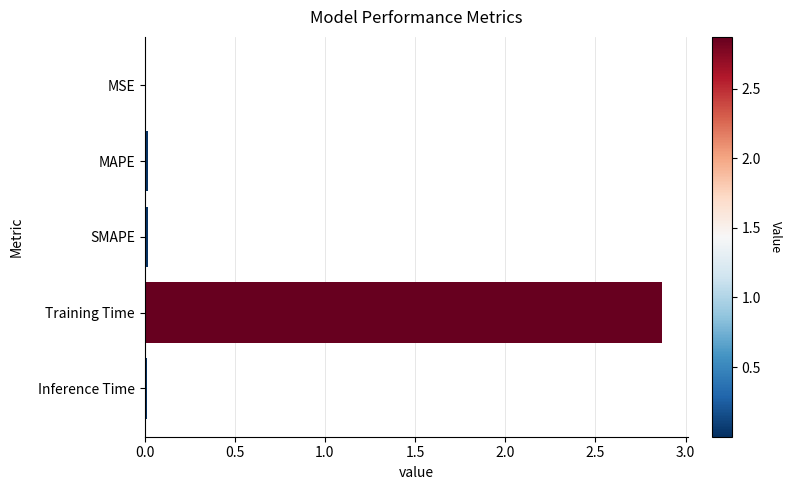

Are the bars grouped side by side (vs. stacked)?

No